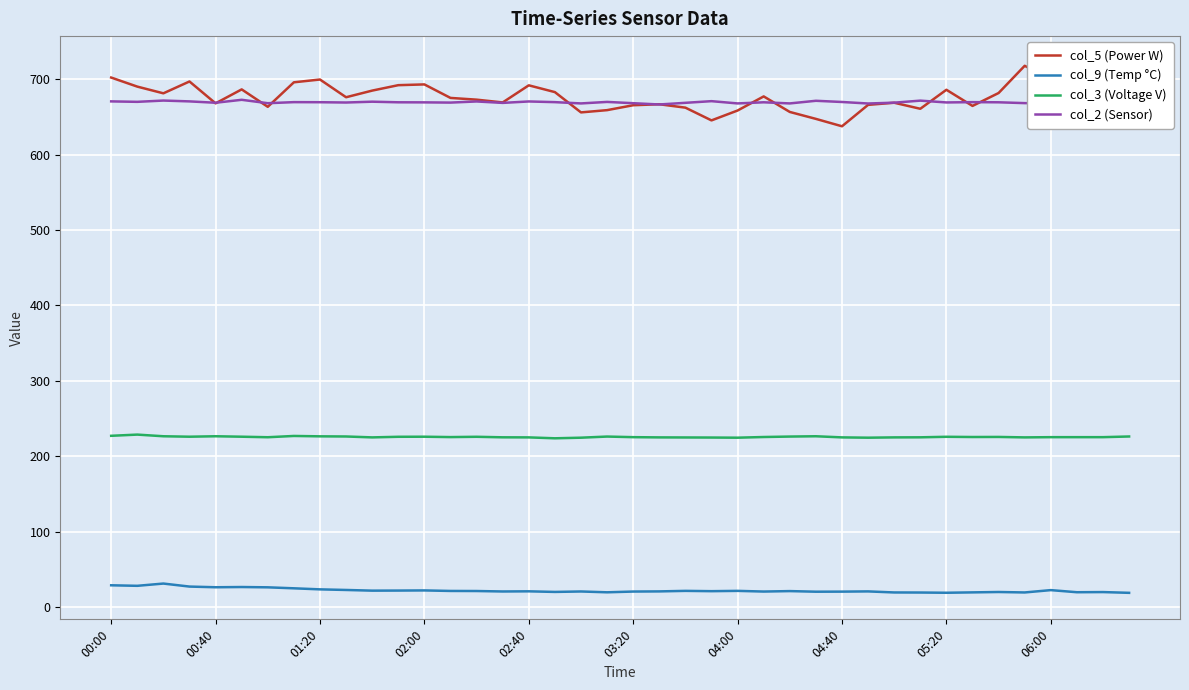

What is the value of the col_2 (Sensor) point at the 29th from the left?

669.8